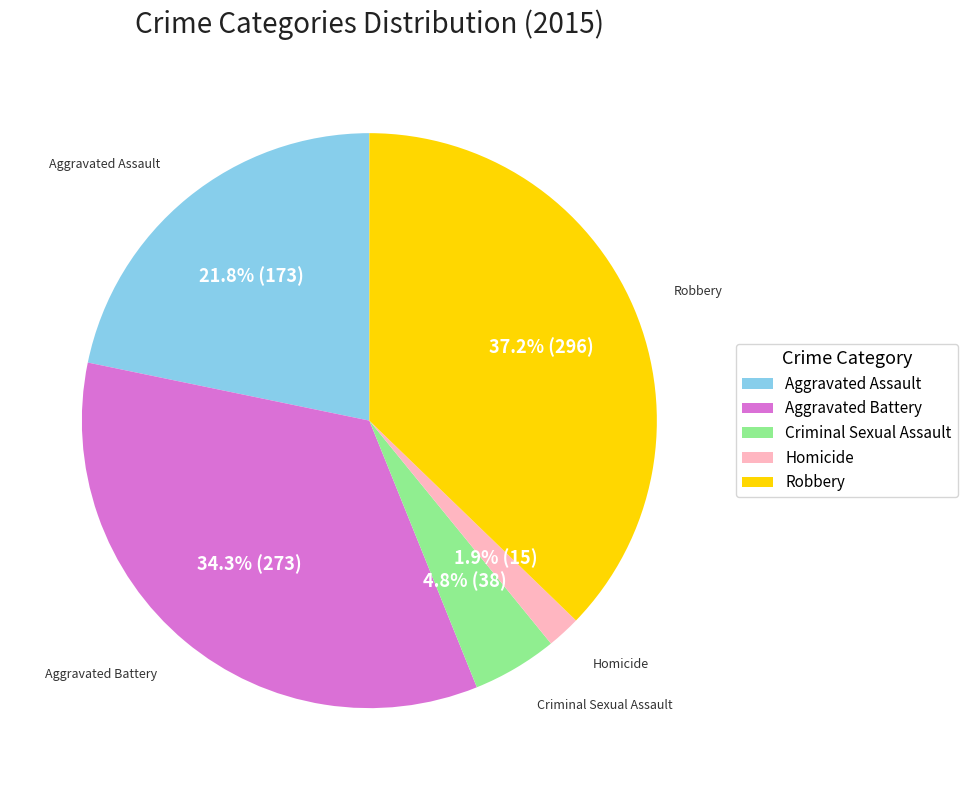

To the nearest percent, what is the difference between the Robbery and Homicide slice percentages?

35%